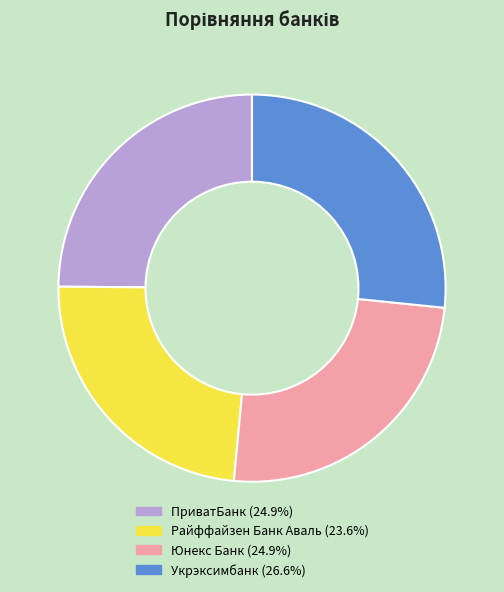

What is the ratio of the value at Юнекс Банк to the value at Укрэксимбанк?

0.9